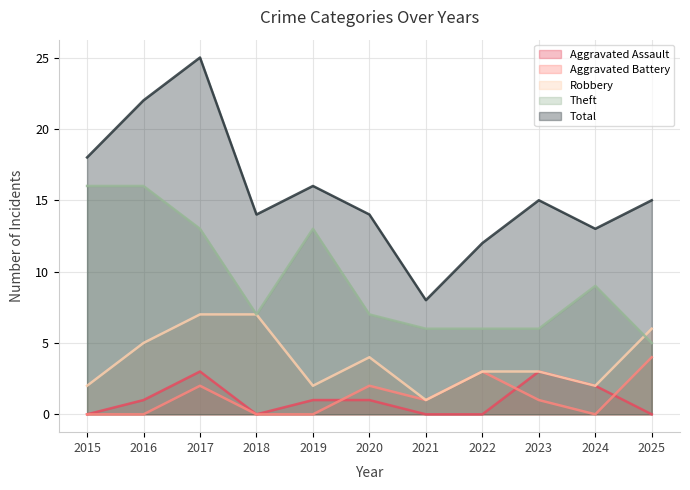

Which series changed the most between 2016 and 2025?

Theft